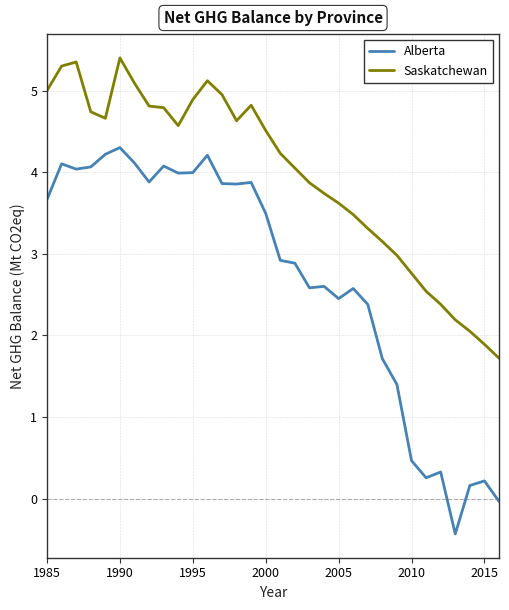

What is the highest value of the Alberta series?

4.3